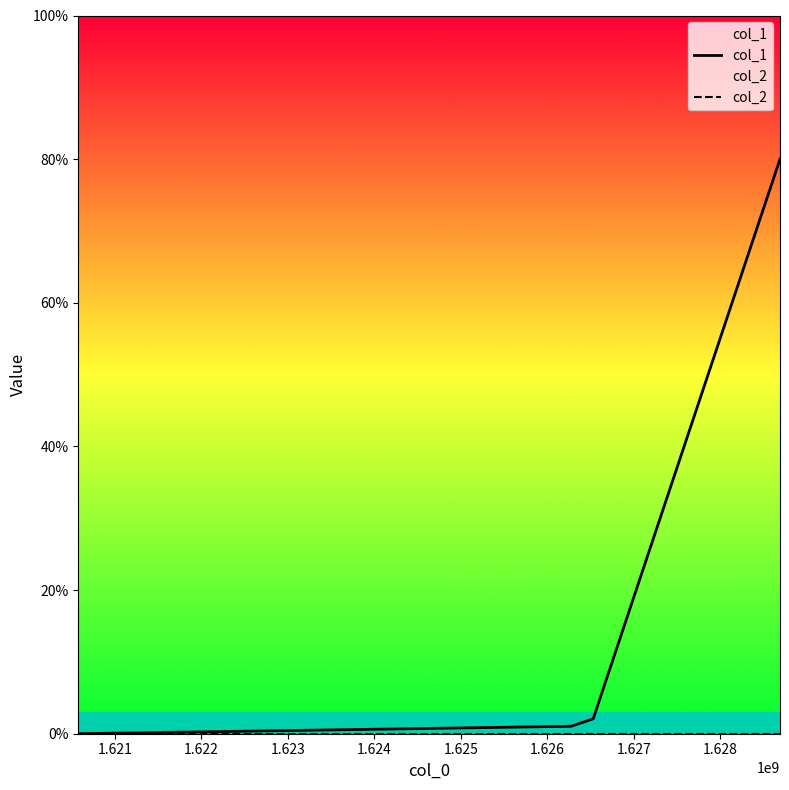

Which series has the largest total across all categories?

col_1